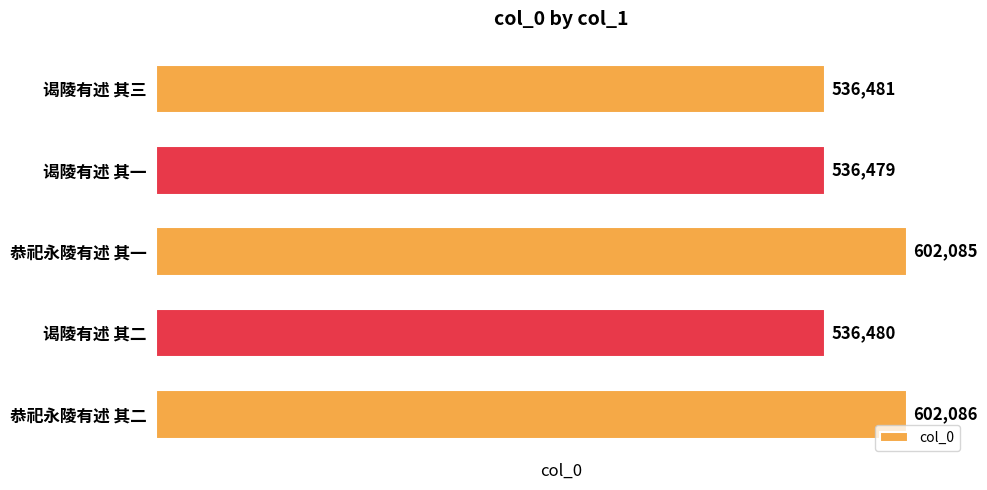

Rank the categories by value from lowest to highest.

谒陵有述 其一, 谒陵有述 其二, 谒陵有述 其三, 恭祀永陵有述 其一, 恭祀永陵有述 其二